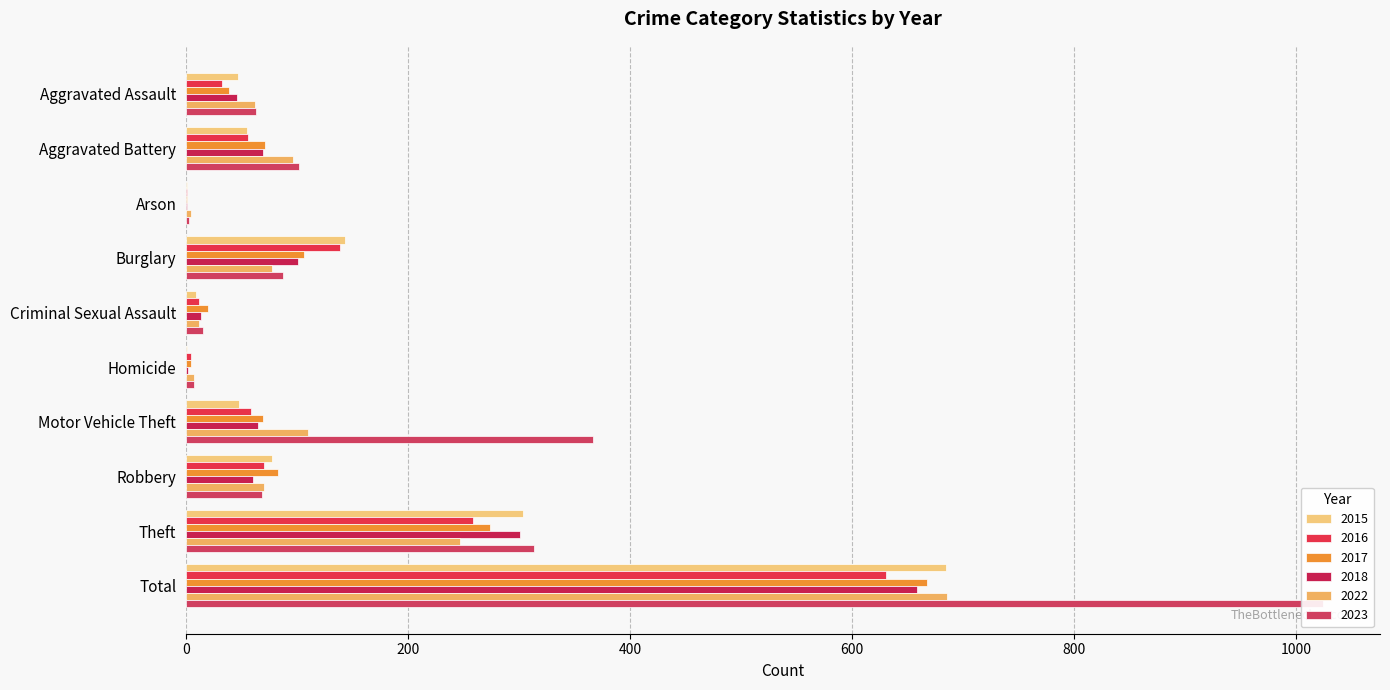

Between Arson and Robbery, which is larger?

Robbery